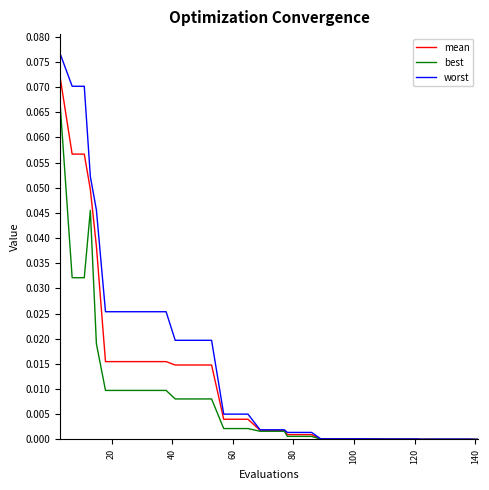

Does the chart have visible grid lines?

No